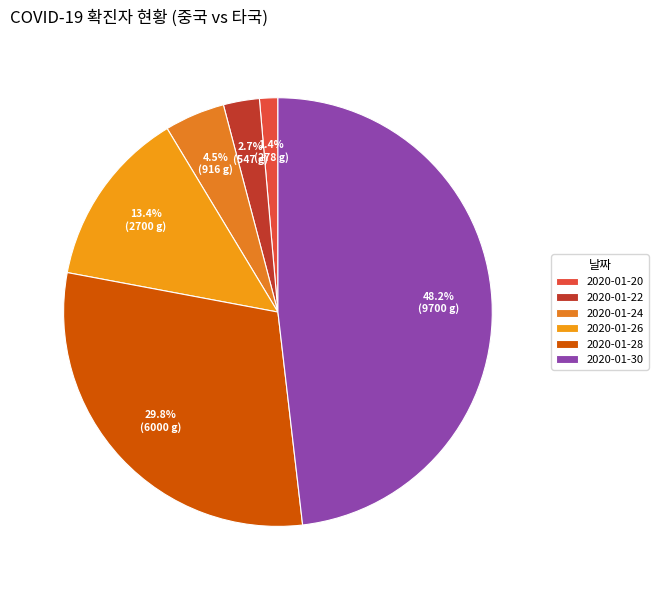

How many segments does this pie chart have?

6